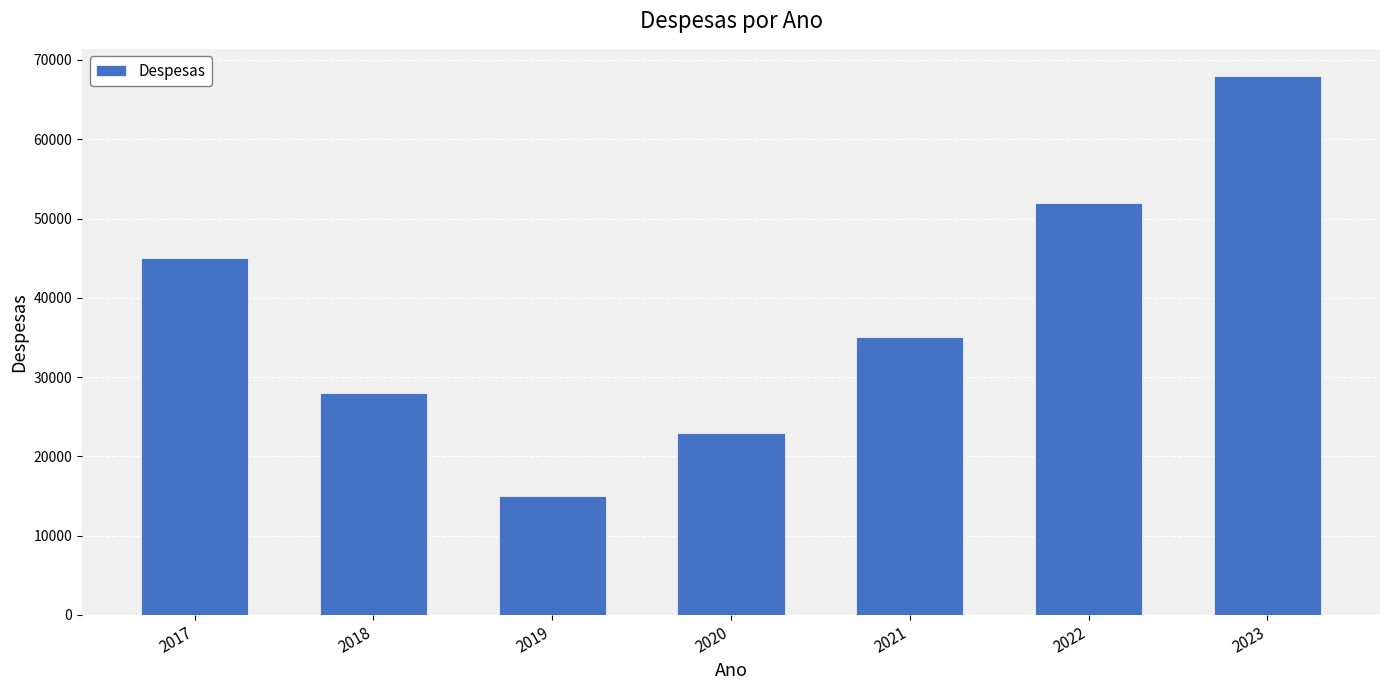

Reading left to right, transcribe all the data shown in this chart.

45000	28000	15000	23000	35000	52000	68000